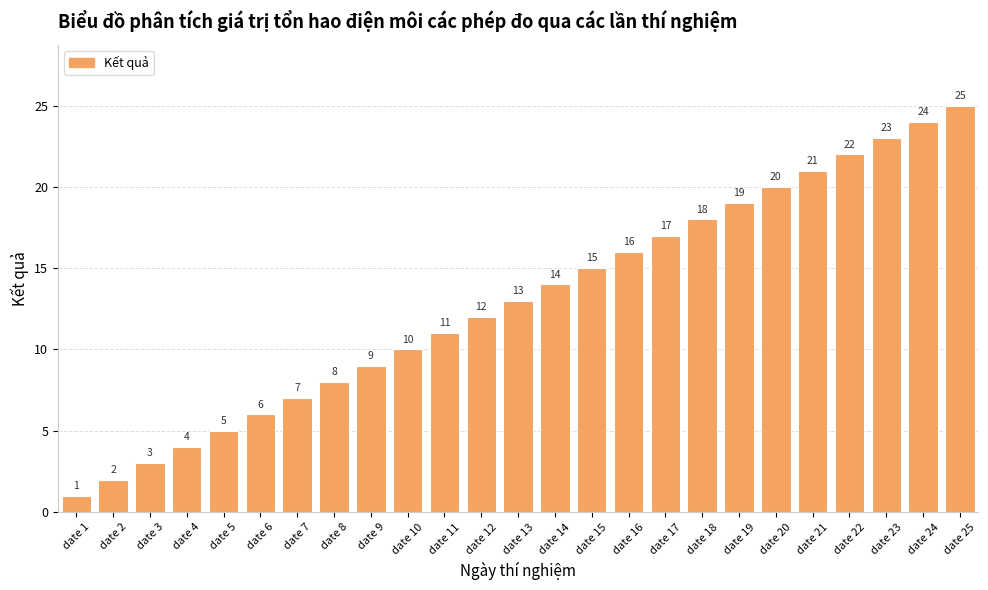

How many series are shown in this chart?

1